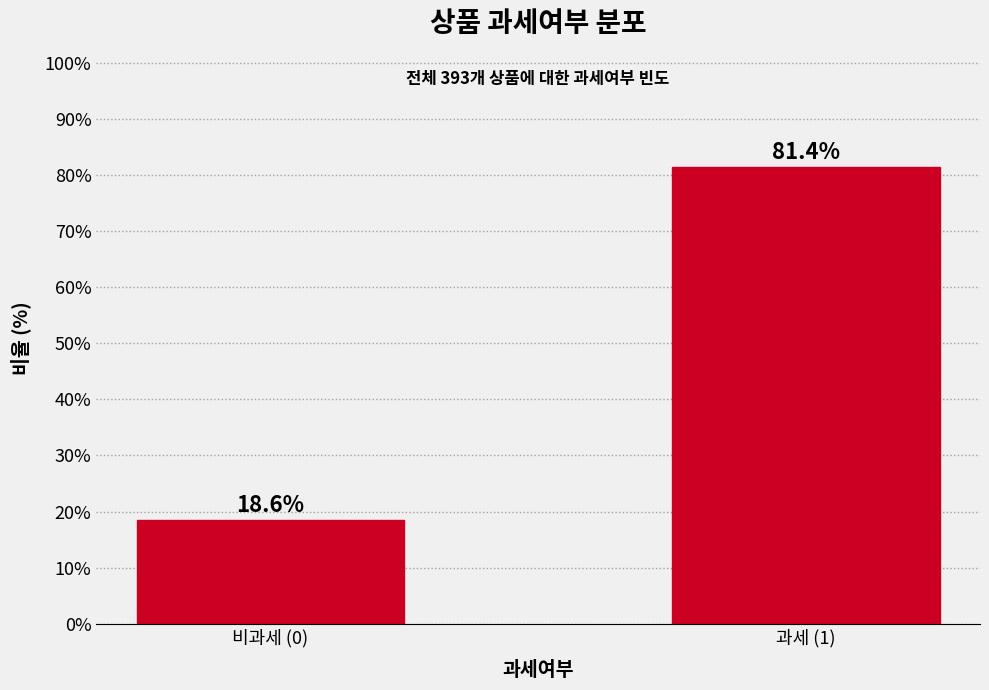

Reading left to right, what are all the values shown in this chart?

18.6	81.4